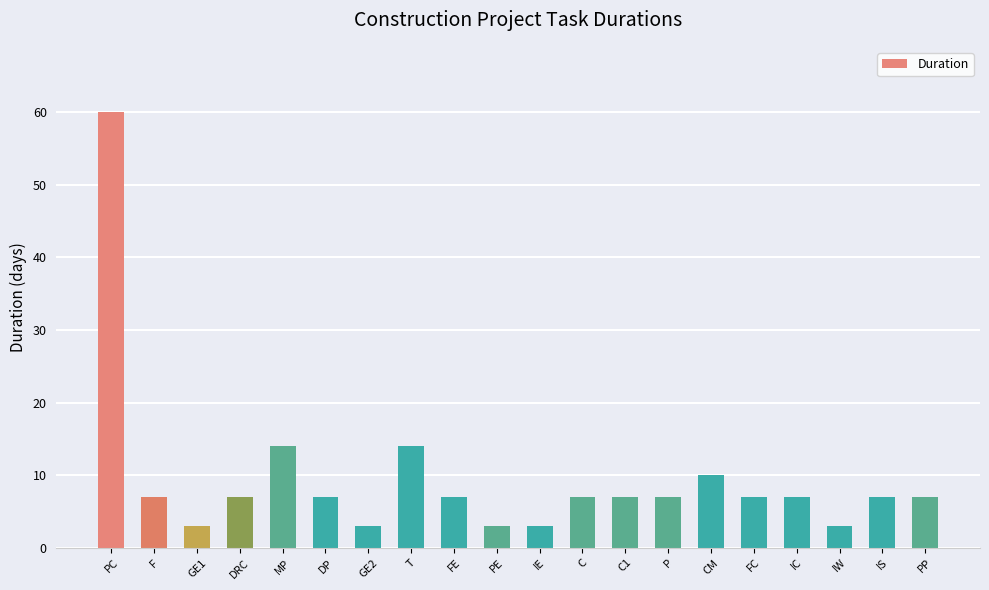

What is the maximum value shown in the chart?

60